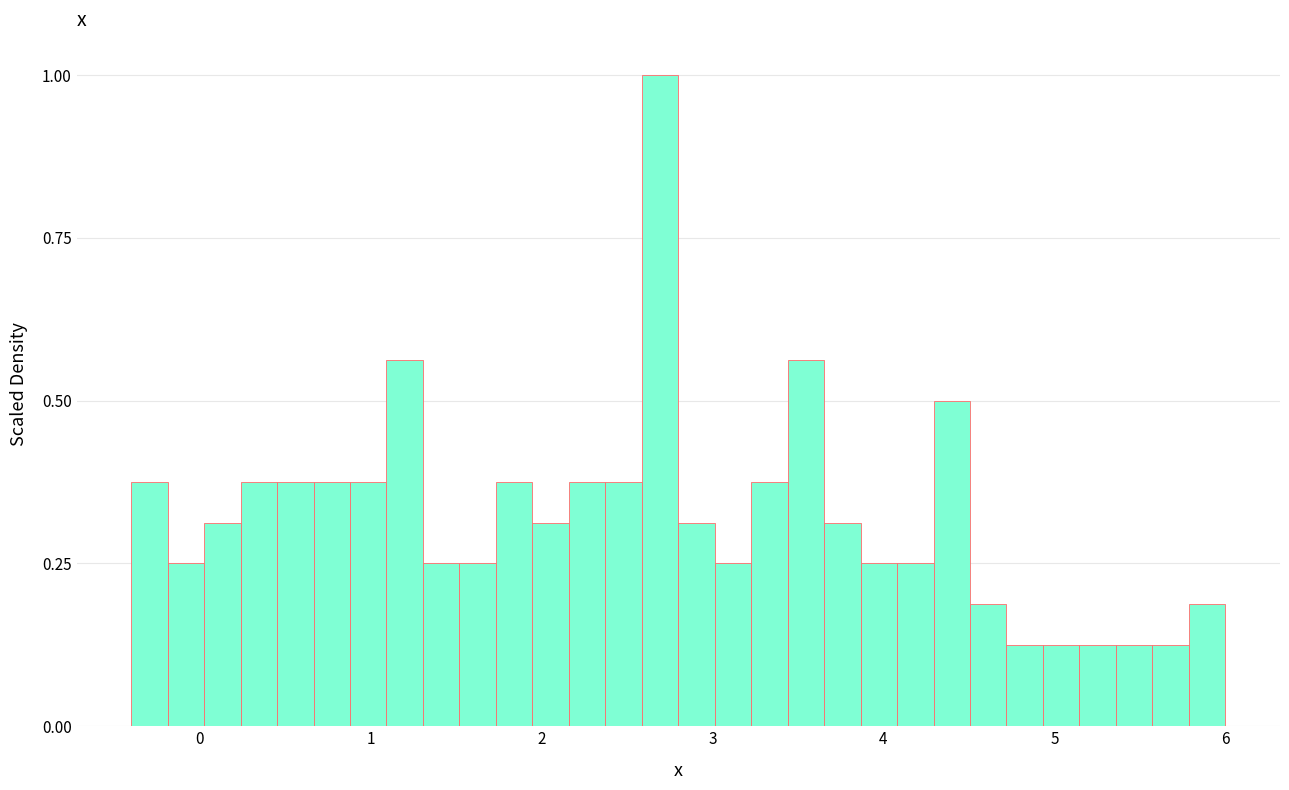

Read against the x-axis, roughly where is the centre of the tallest bar?

2.7